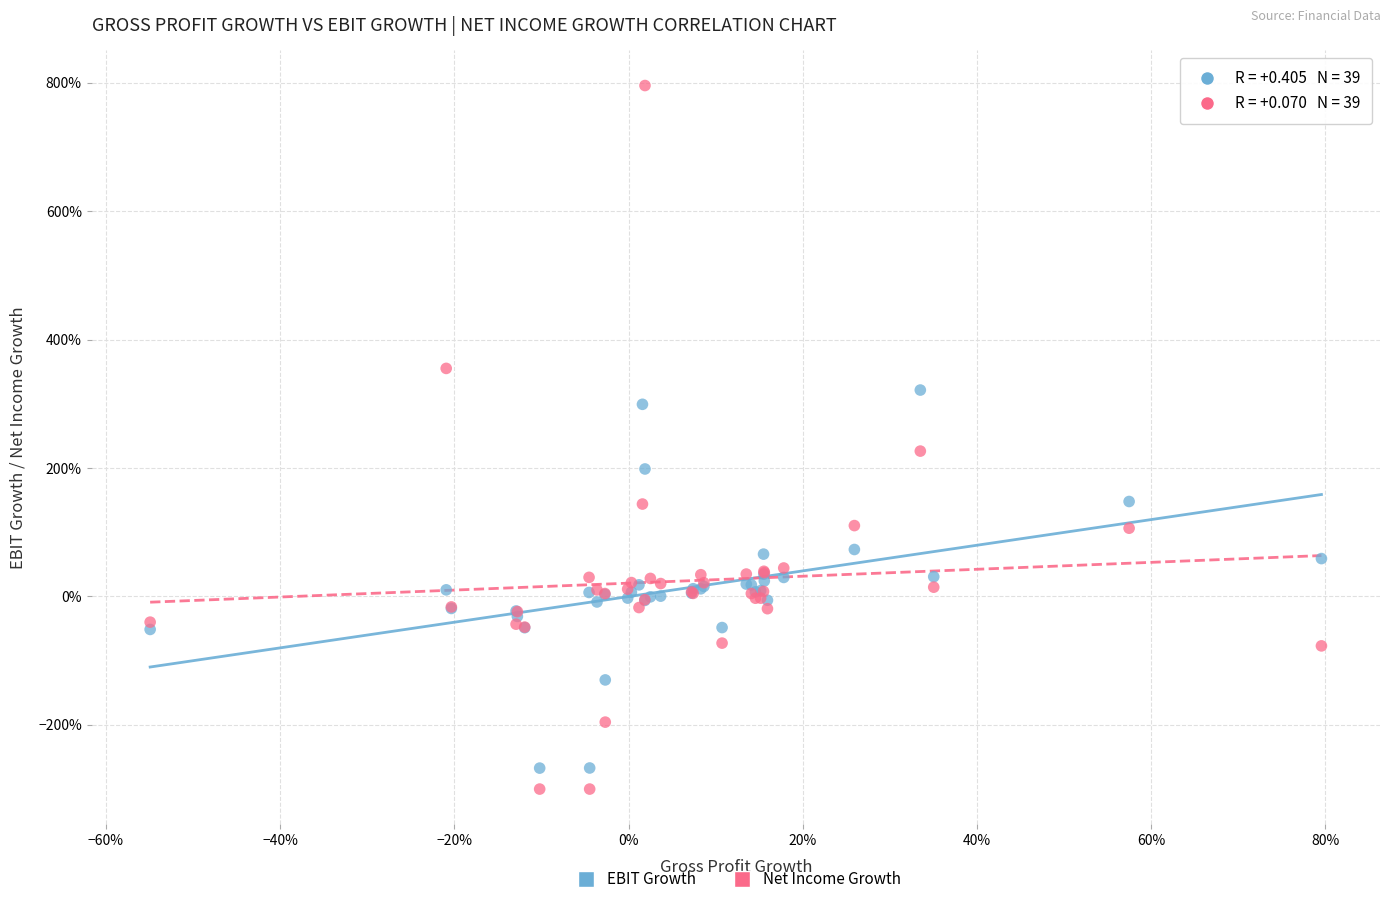

What are all the series names shown in the legend?

EBIT Growth, Net Income Growth